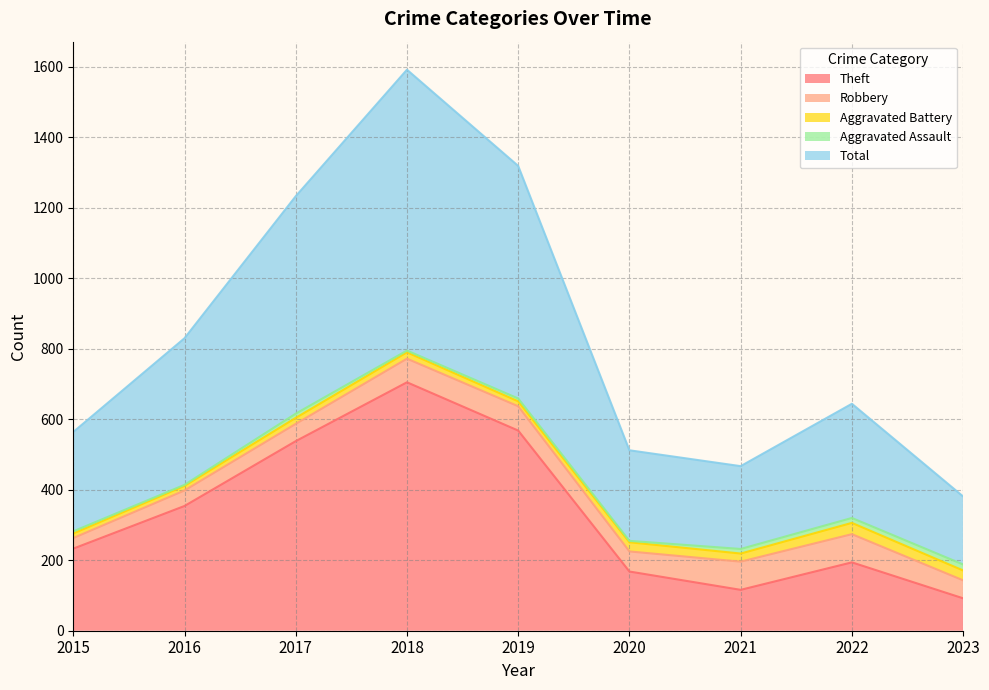

Between 2023 and 2018, which is larger?

2018